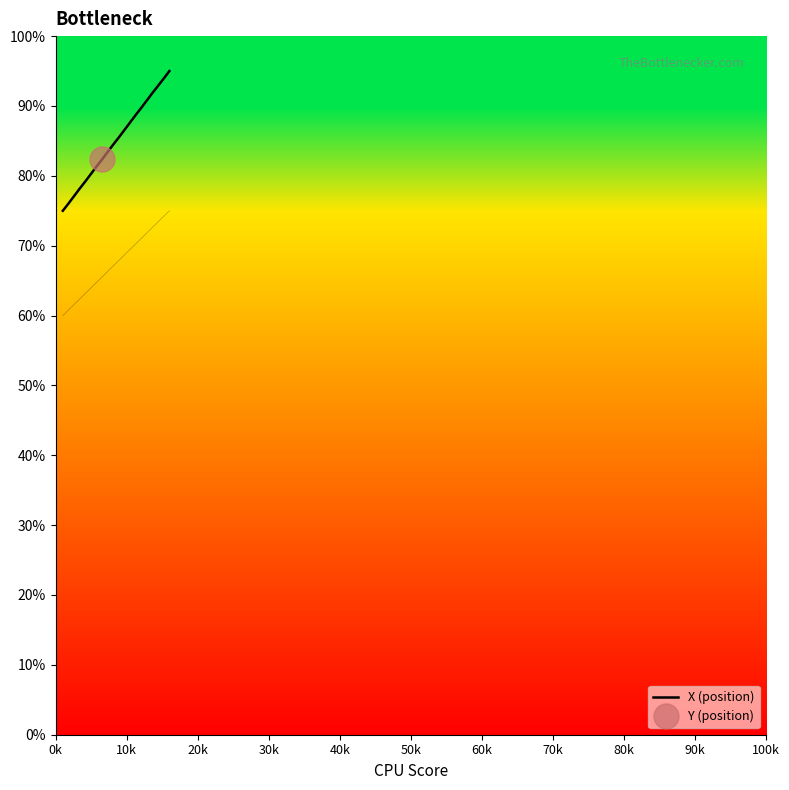

What is the maximum value shown in the chart?

95.0